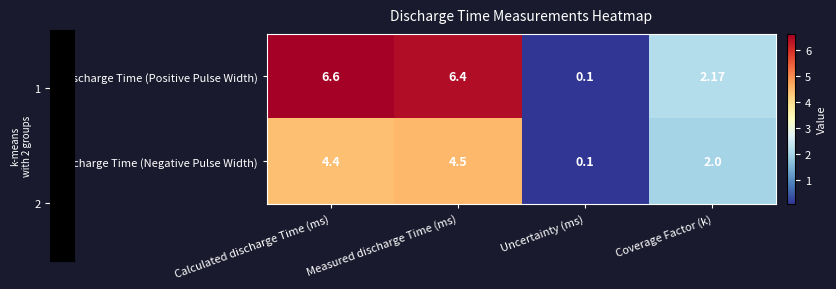

Which series has the largest total across all categories?

Discharge Time (Positive Pulse Width)